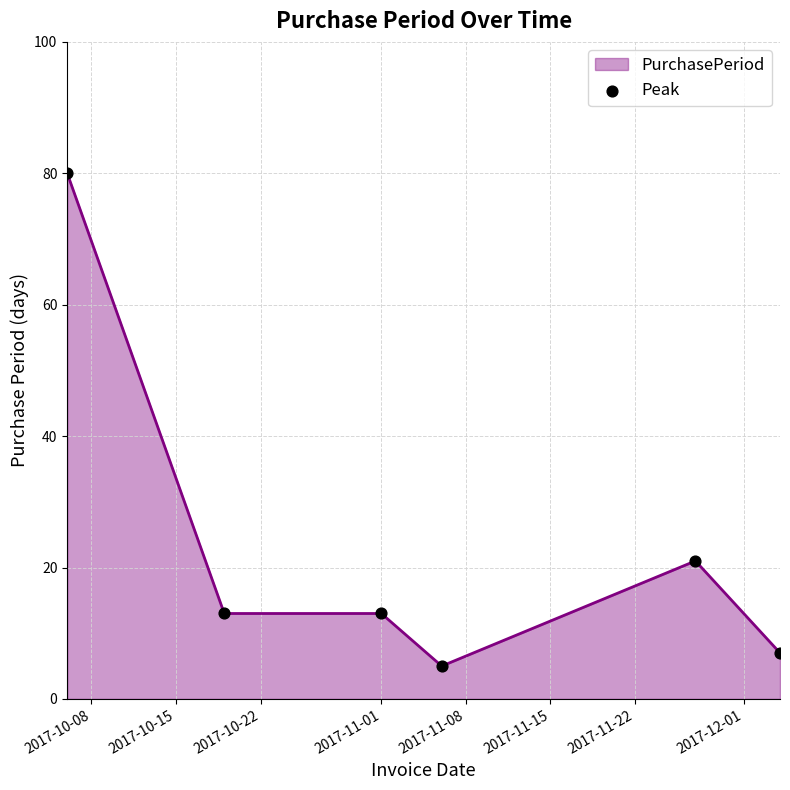

What is the minimum value shown in the chart?

5